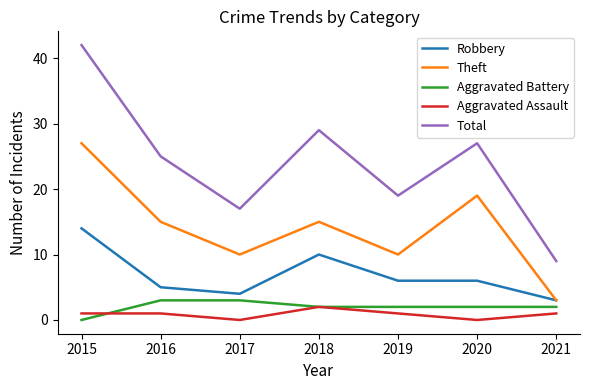

What are all the series names shown in the legend?

Robbery, Theft, Aggravated Battery, Aggravated Assault, Total